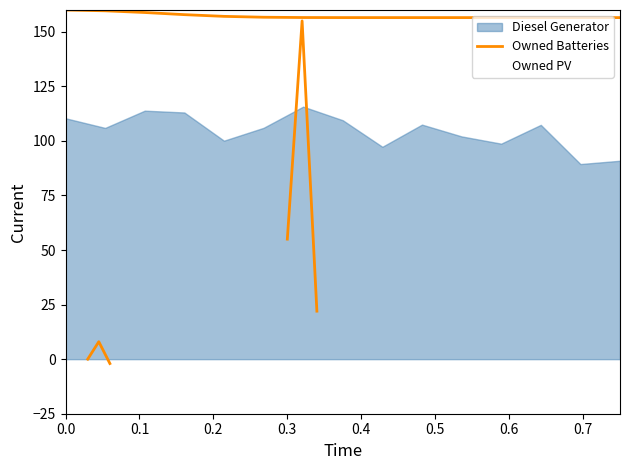

True or false: Owned PV and Owned Batteries cross at least once.

False